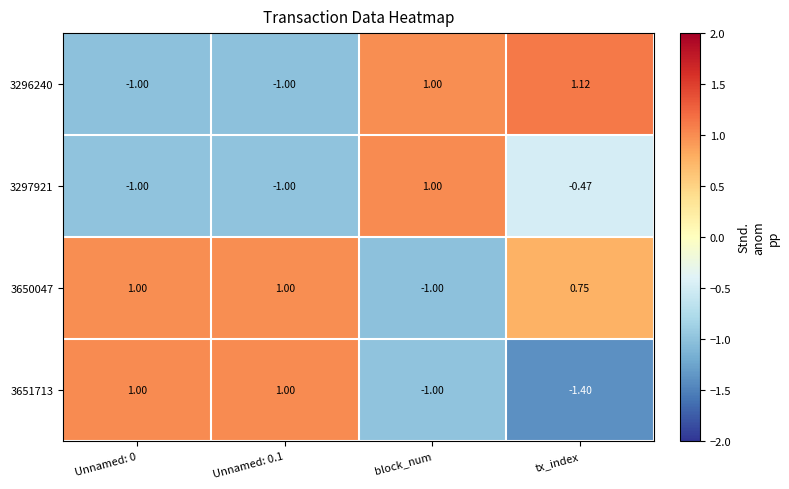

Which category has the highest value across all series?

tx_index